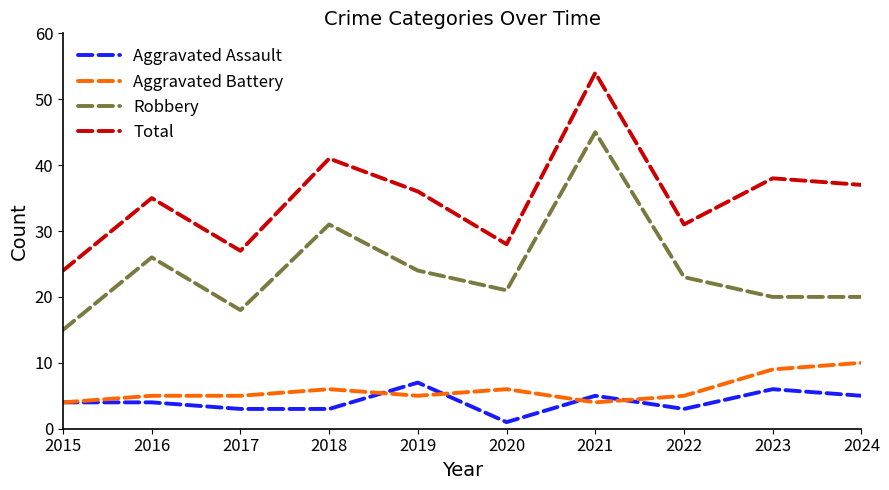

The value of Aggravated Battery at 2018 is 4. True or false?

False